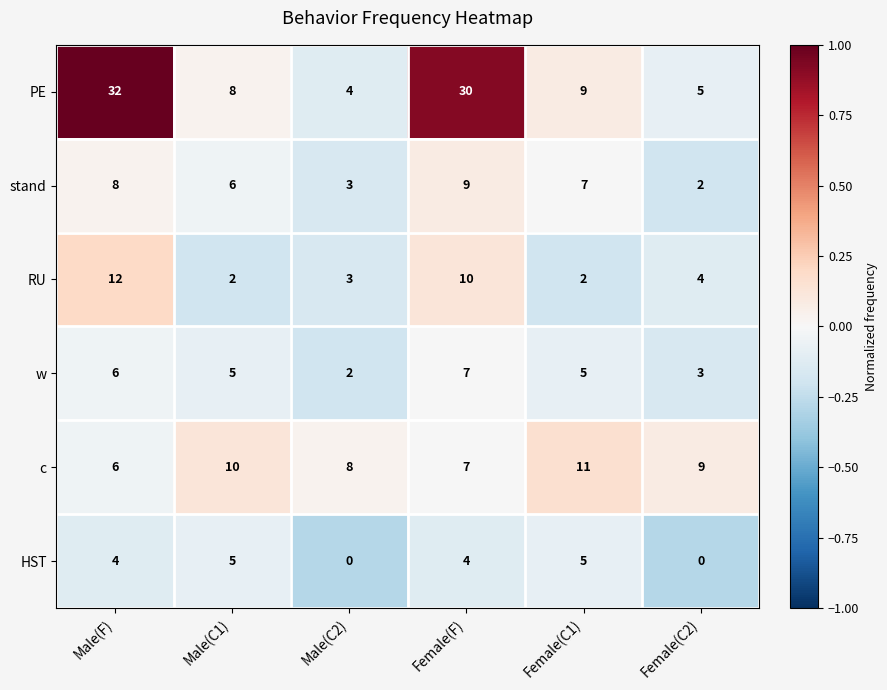

Count the number of data series in this chart.

6